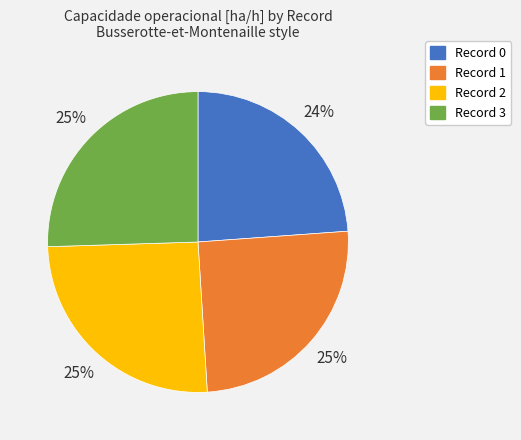

To the nearest percent, what is the combined percentage of Record 2 and Record 1?

51%